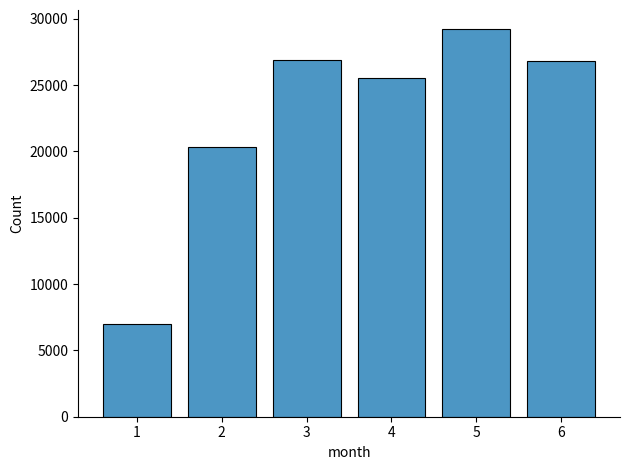

The chart shows a value of 38001 at 5. True or false?

False